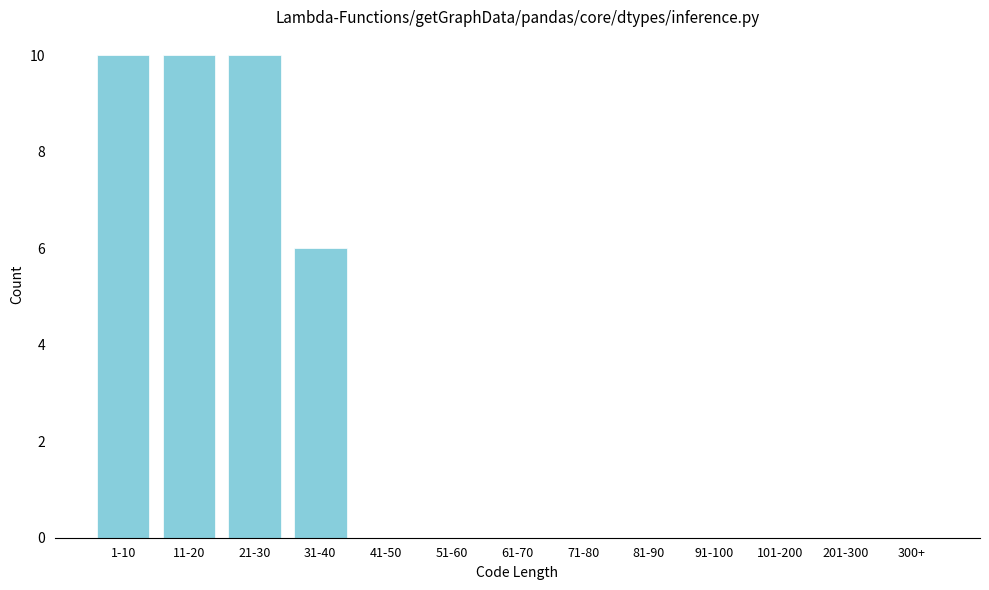

Reading left to right, what are all the values shown in this chart?

1-10=10	11-20=10	21-30=10	31-40=6	41-50=0	51-60=0	61-70=0	71-80=0	81-90=0	91-100=0	101-200=0	201-300=0	300+=0